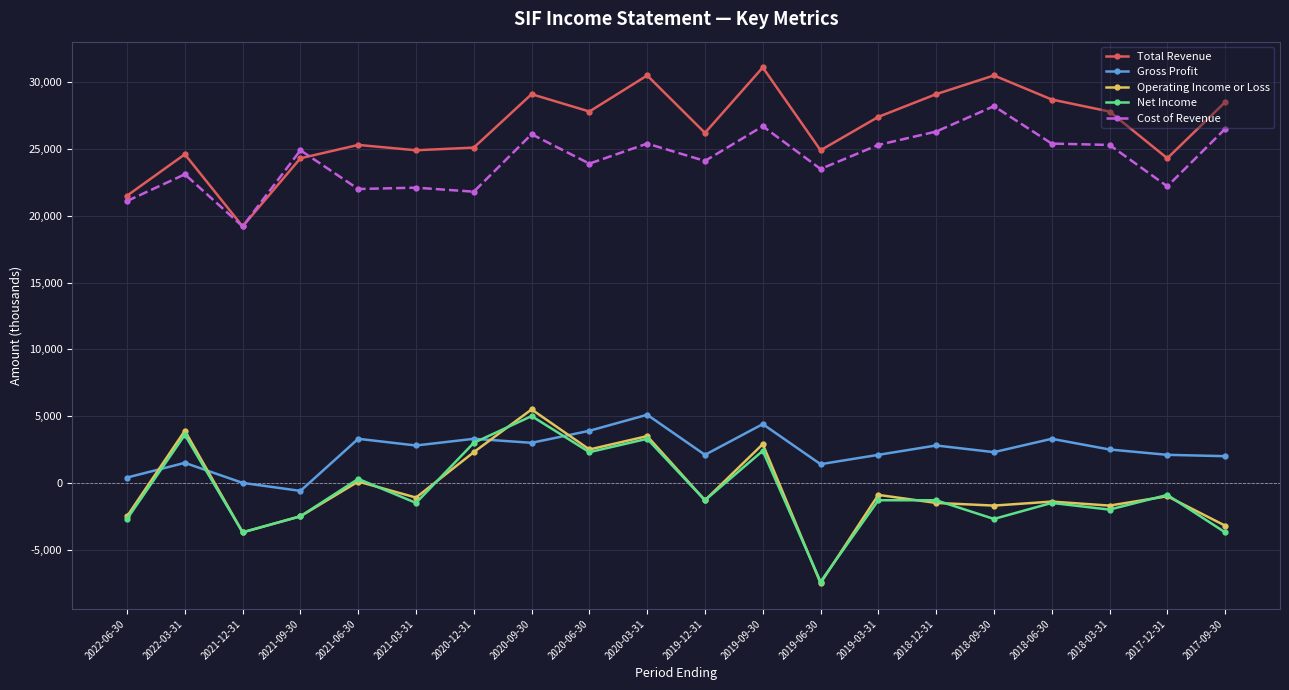

What is the difference between the second highest and second lowest values in the Gross Profit series?

4400